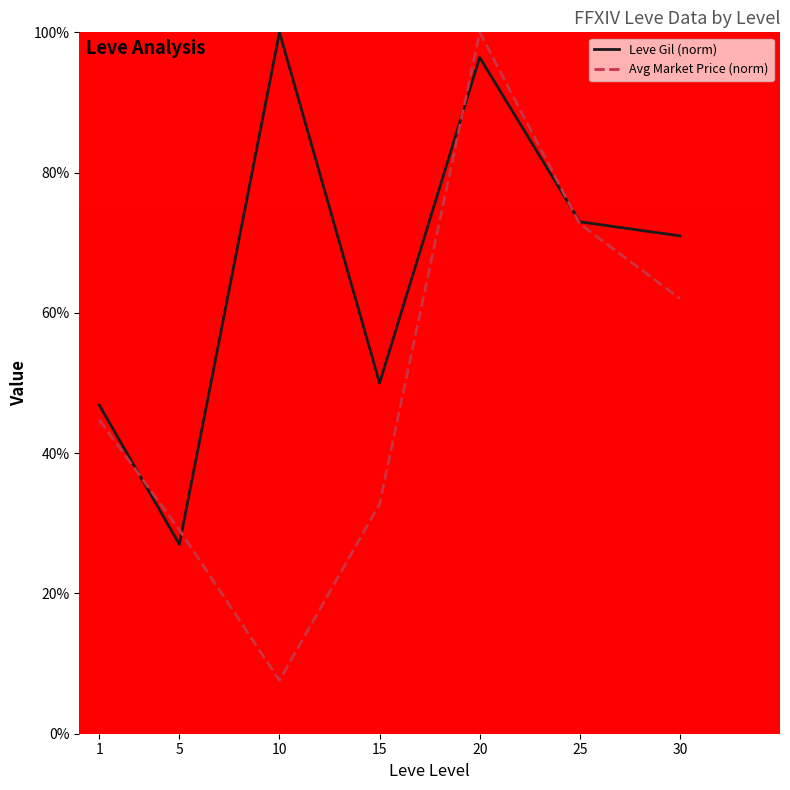

How many lines are shown in the chart?

2